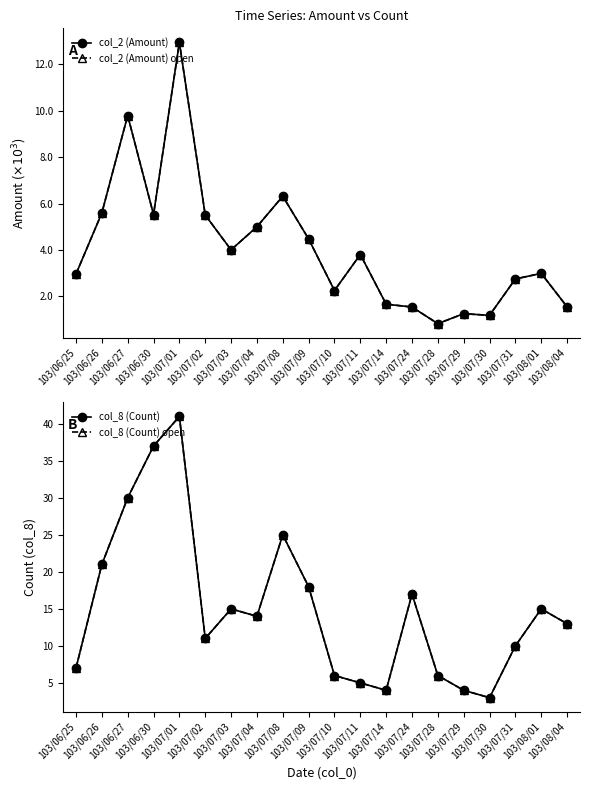

Which series has the largest range (max minus min)?

col_2 (Amount)